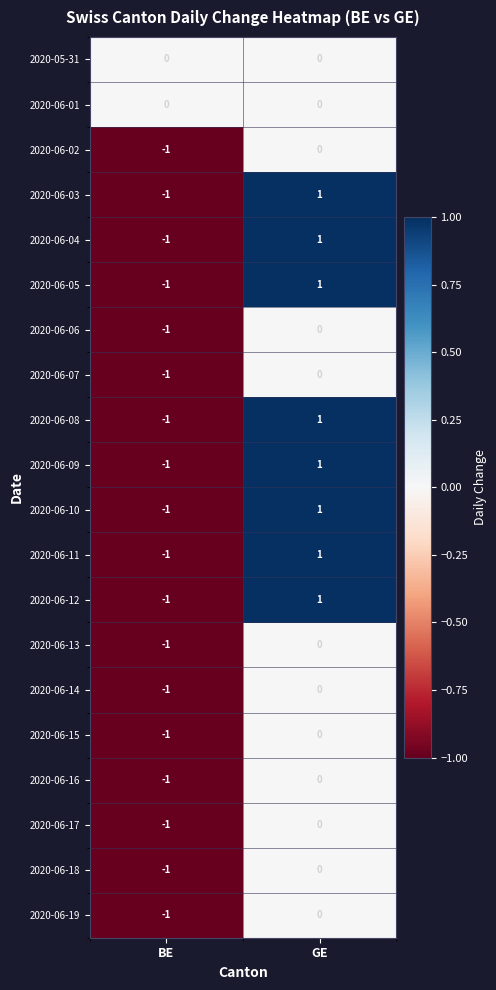

At which category is the sum across all series the highest?

GE